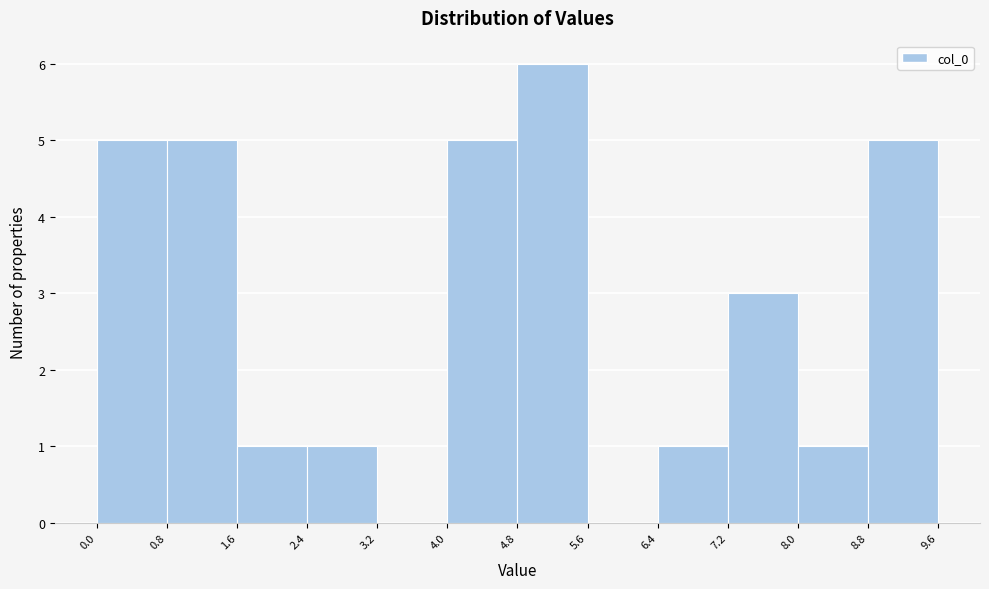

Over which range of the x-axis is the bar tallest?

4.8 to 5.6